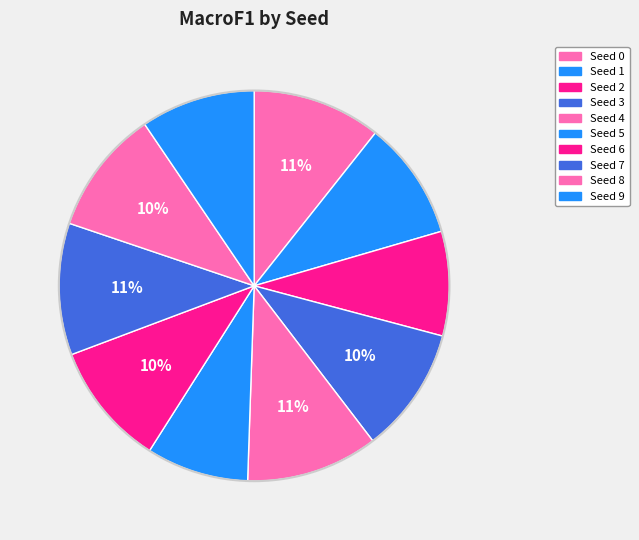

To the nearest percent, what percentage of the pie is Seed 0?

11%